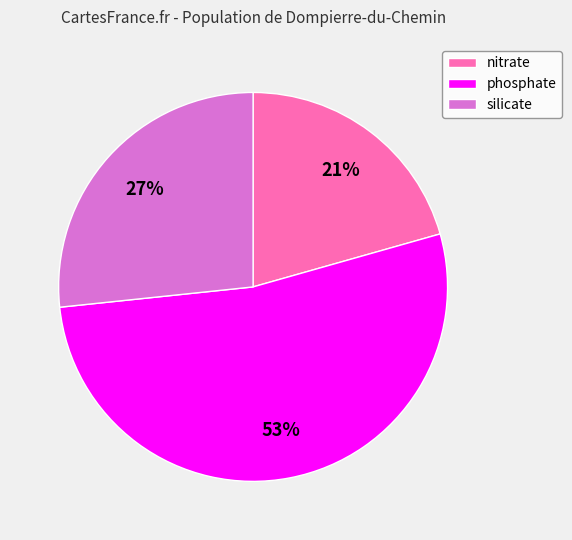

Is it true that phosphate is 42% of the pie?

False